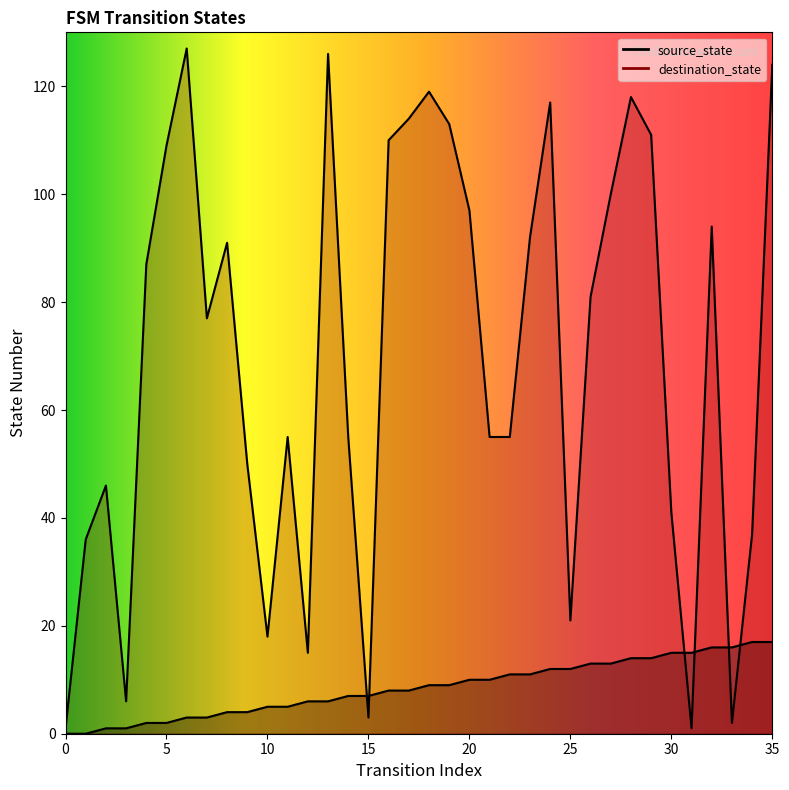

What is the value of the source_state point at the 24th from the left?

11